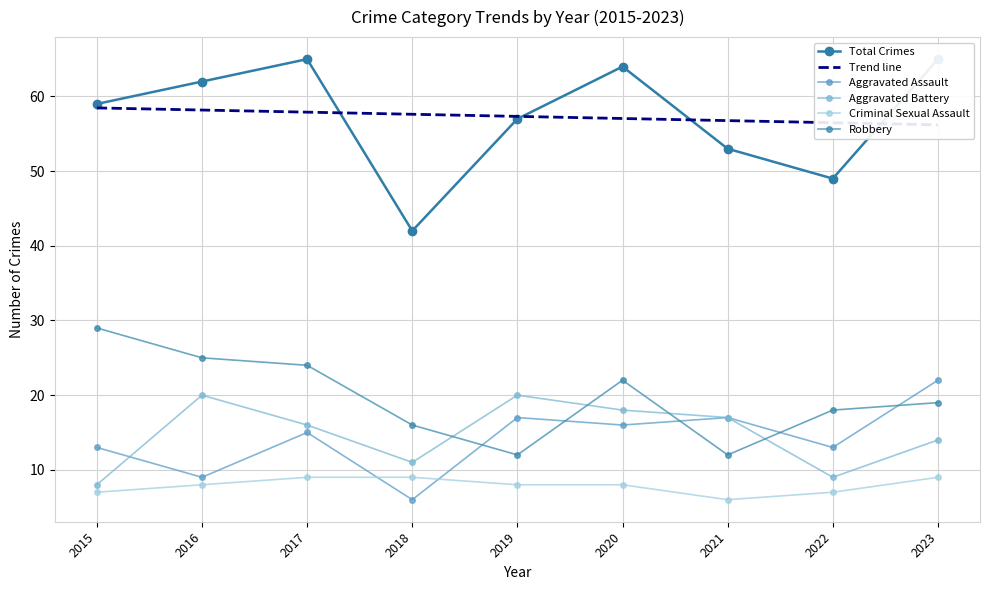

What is the difference between the Total Crimes values at 2022 and 2019?

8.0